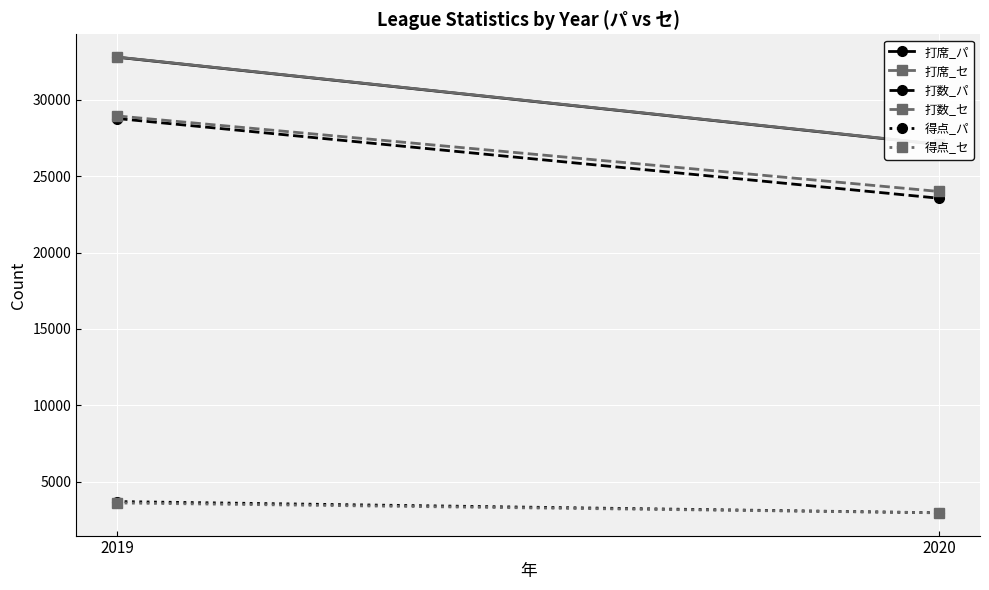

Between 2020 and 2019, which is larger?

2019